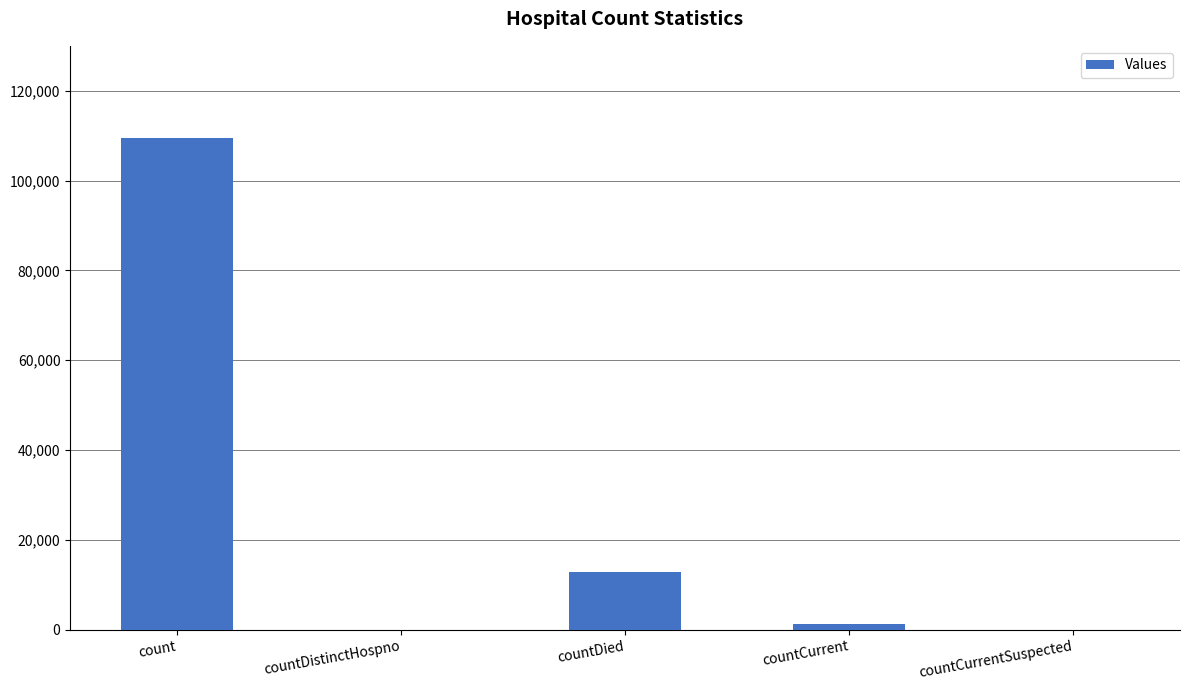

Reading left to right, what are all the values shown in this chart?

109491	0	12911	1255	0